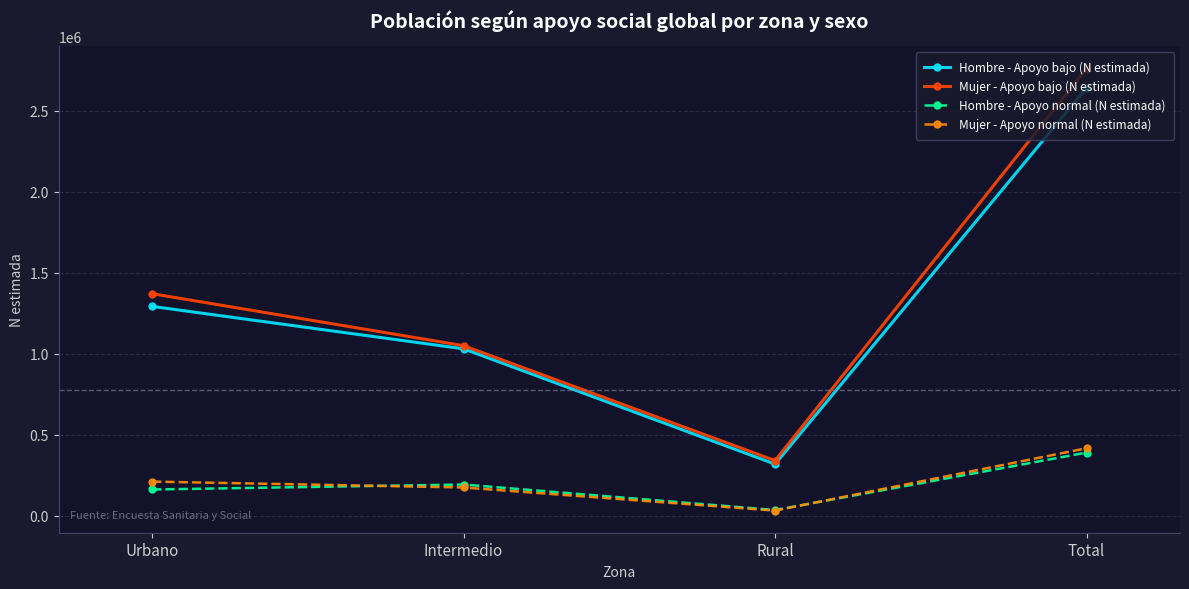

What is the total value across all series at Intermedio?

2447575